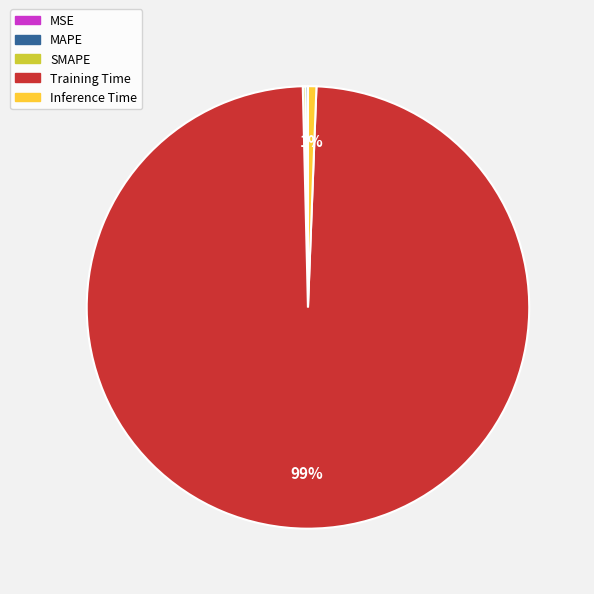

What is the majority slice?

Training Time